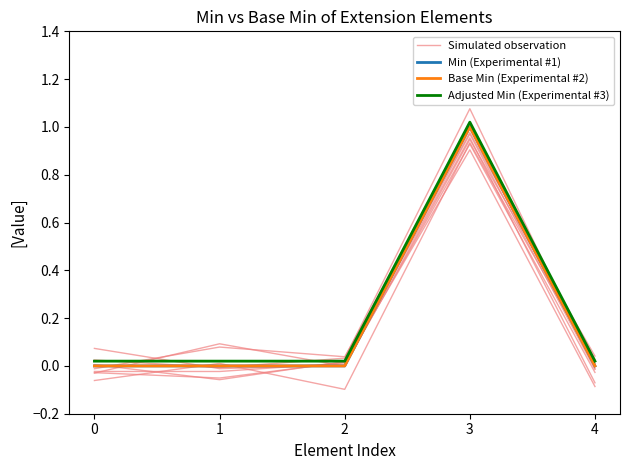

Which series has the largest range (max minus min)?

Simulated observation